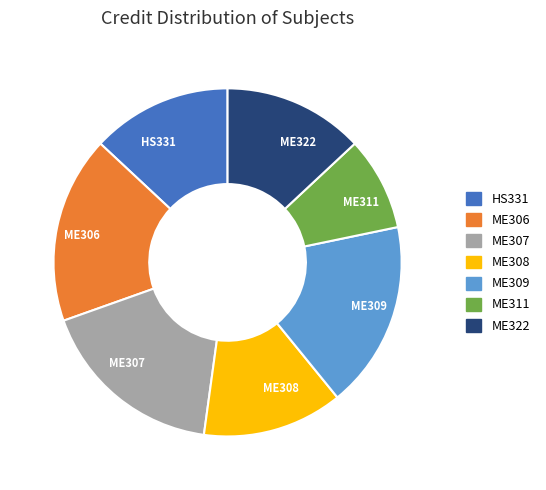

True or false: HS331 accounts for 13% of the total.

True